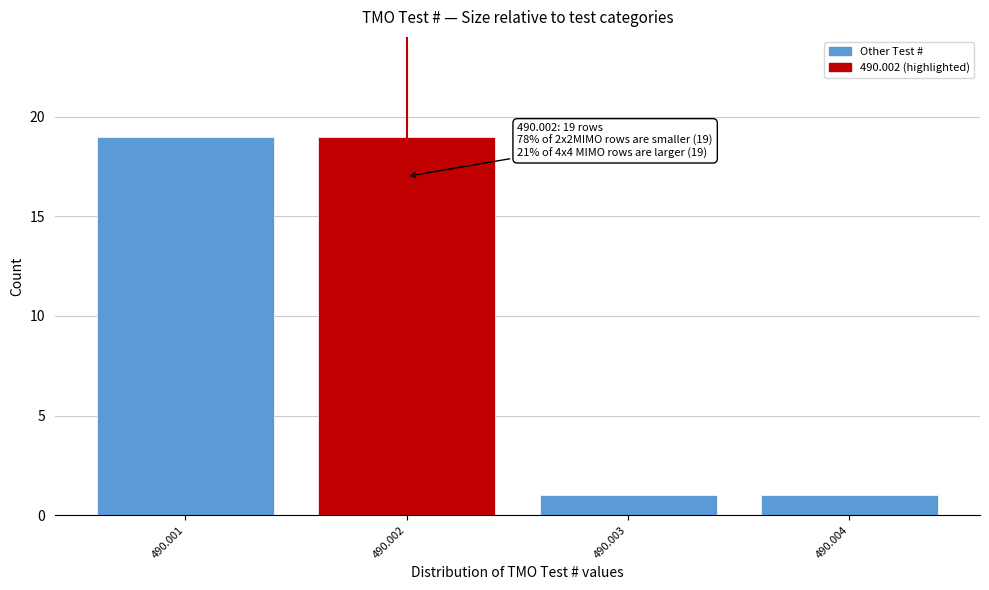

Reading right to left, transcribe all the data shown in this chart.

1	1	19	19